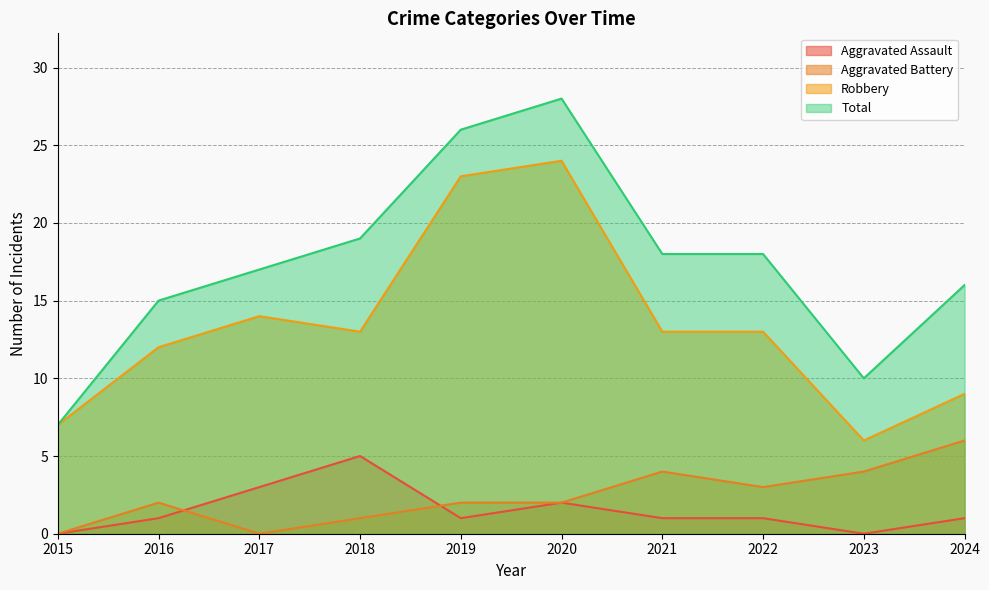

True or false: Aggravated Battery has more than 2 interior local peaks.

False